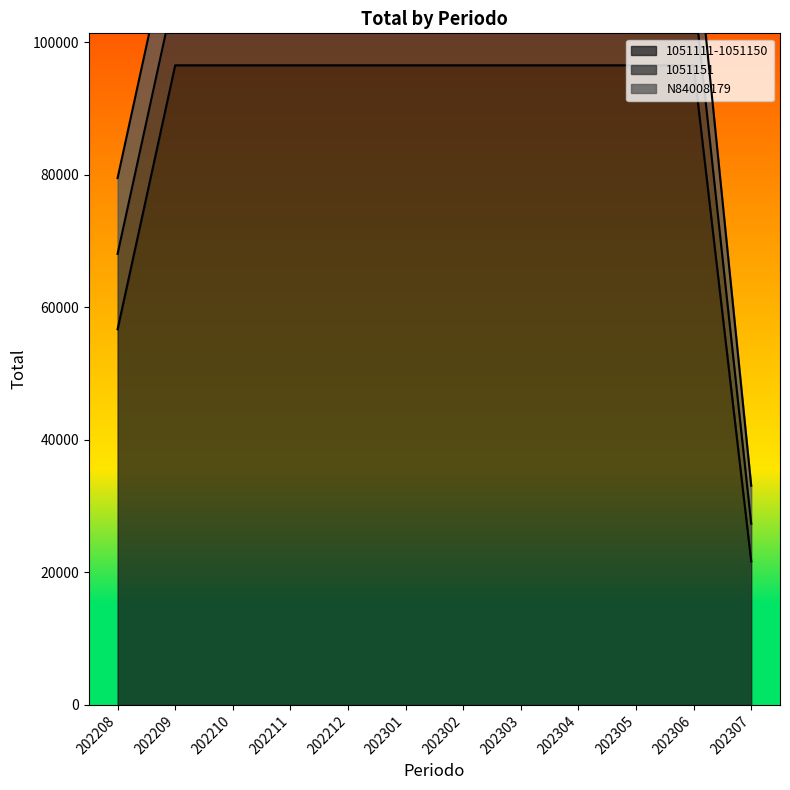

List the labels in order of 1051151 value, smallest first.

202307, 202208, 202209, 202210, 202211, 202212, 202301, 202302, 202303, 202304, 202305, 202306